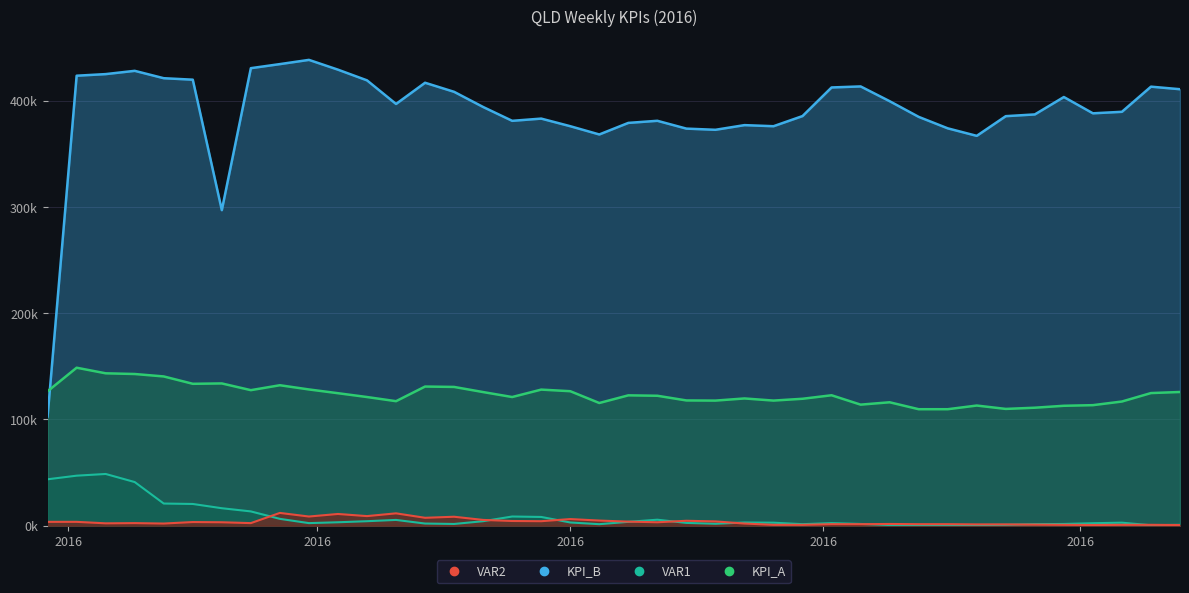

What are all the series names shown in the legend?

KPI_B, KPI_A, VAR2, VAR1